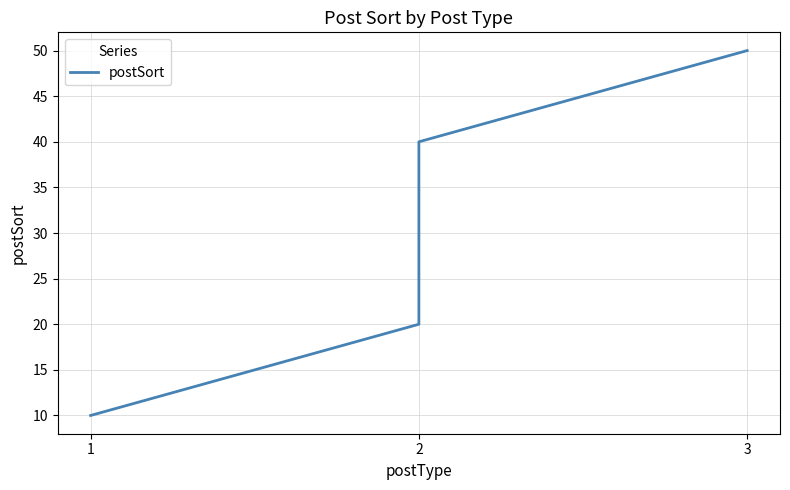

True or false: there are more than 0 points higher than both neighbors.

False